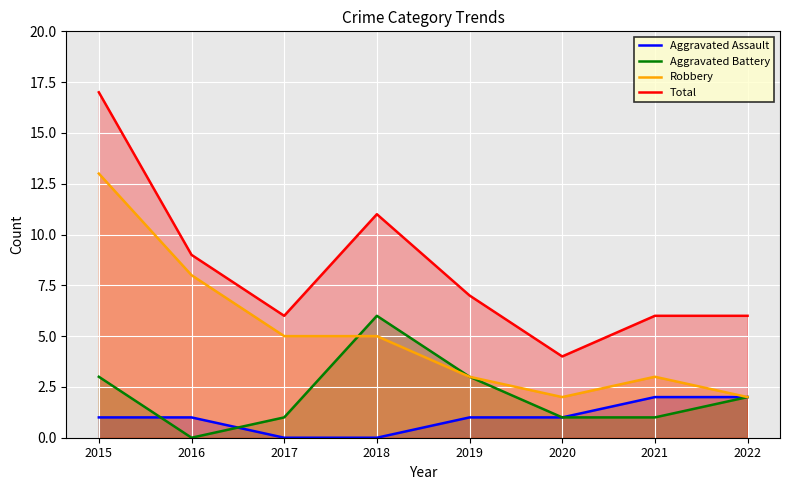

True or false: Robbery and Aggravated Assault cross at least once.

False